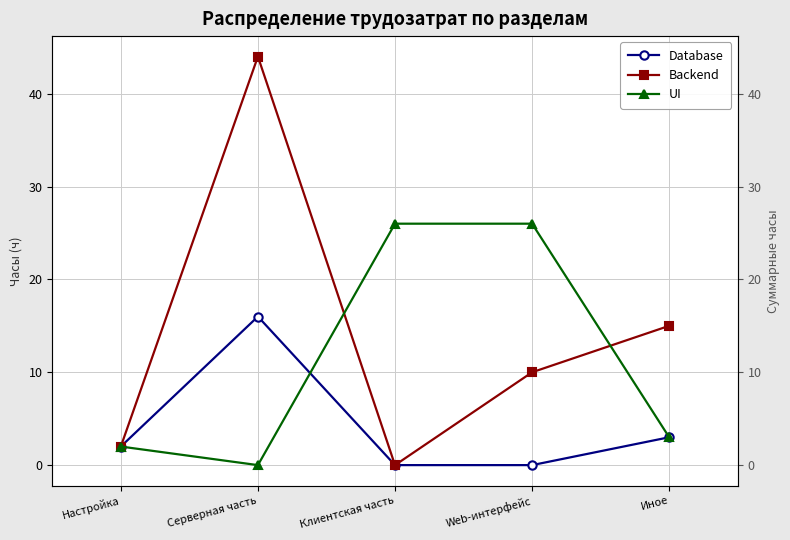

What is the greatest value displayed?

44